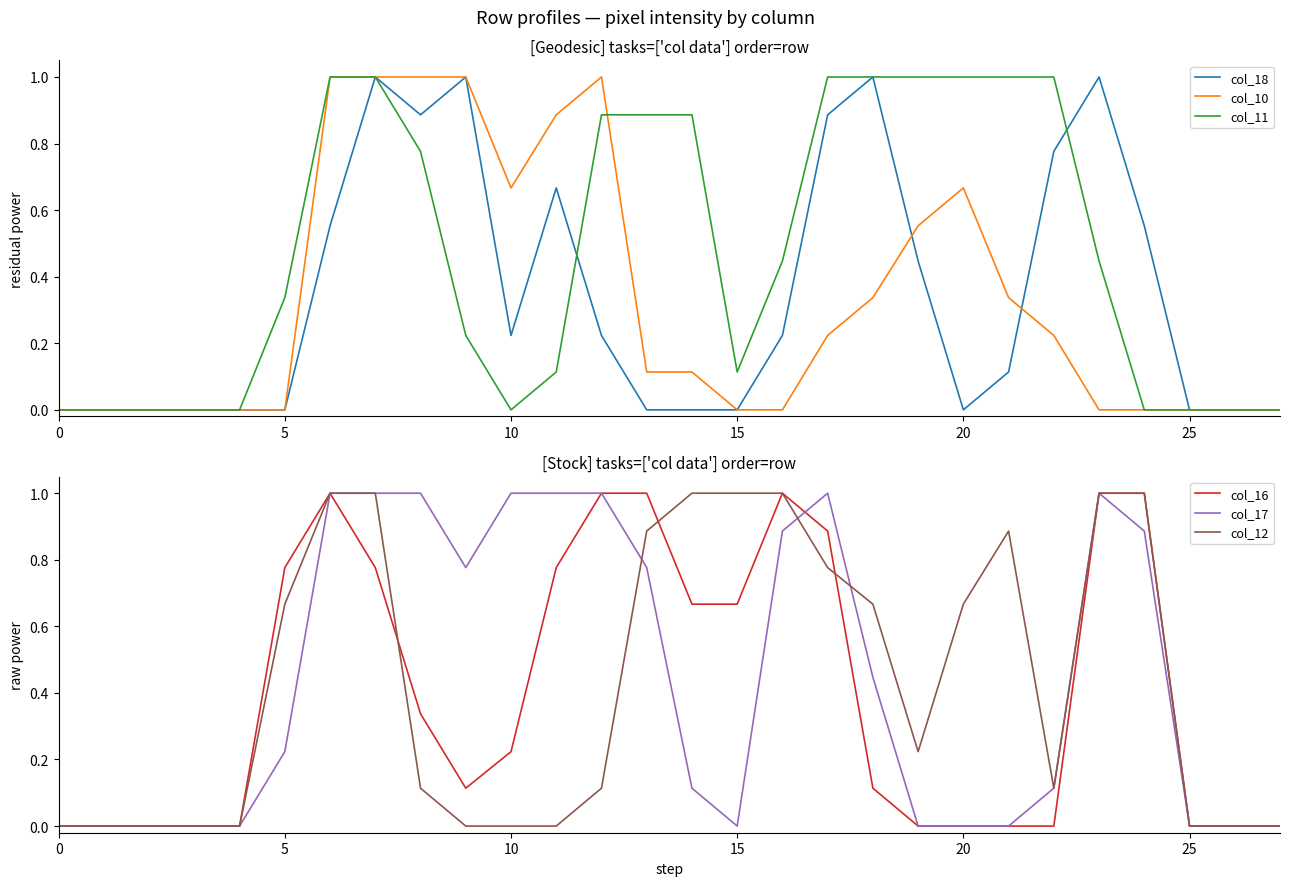

Is it true that col_16 equals -0.5 at 0?

False